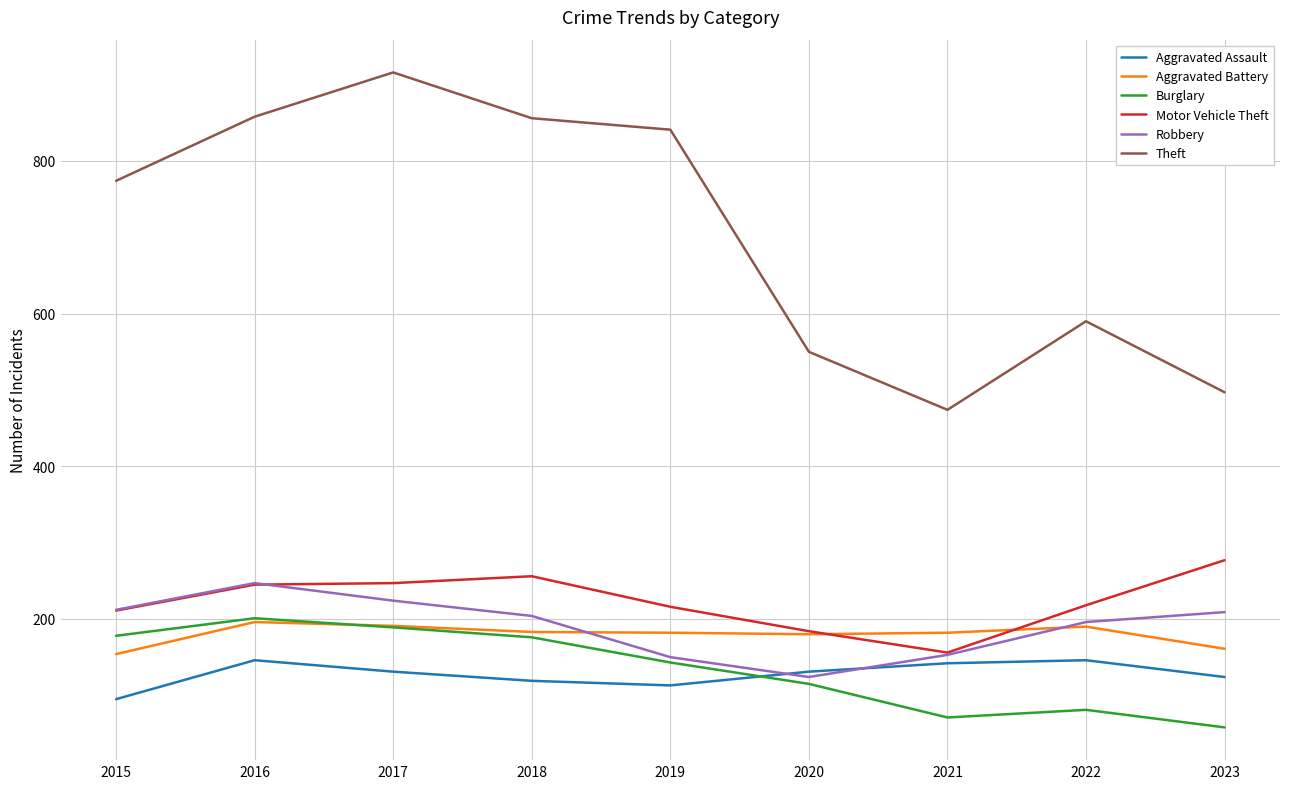

Read the Aggravated Battery value at 2020, to the nearest 5.

180